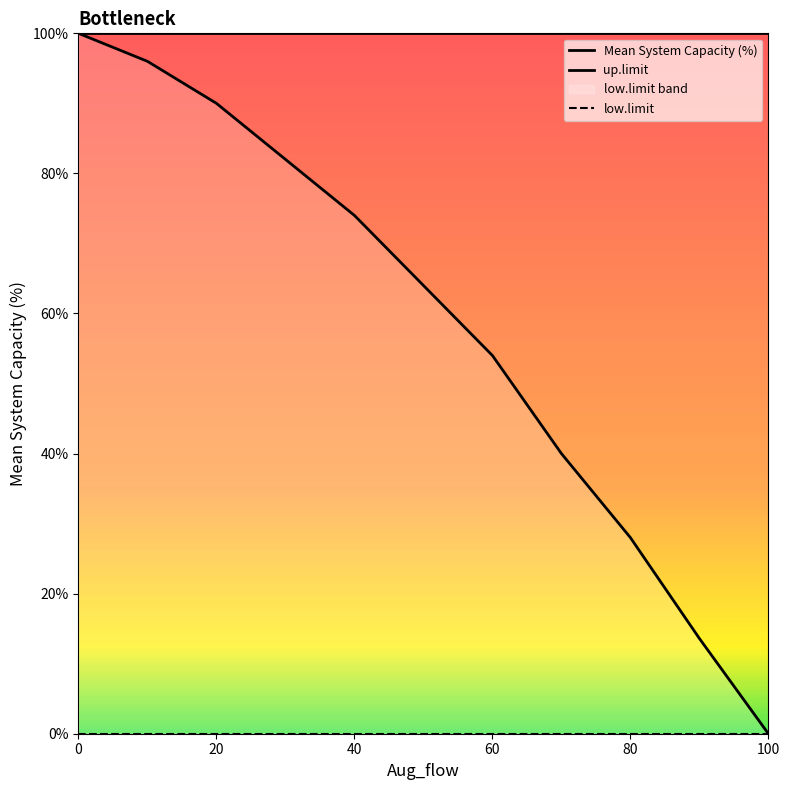

True or false: Mean System Capacity (%) and low.limit cross at least once.

False